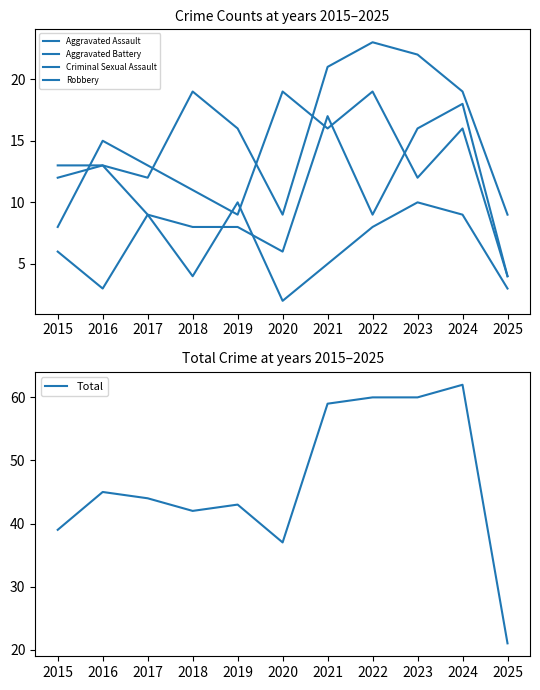

Which series ends up on top after the final intersection of Aggravated Battery and Robbery?

Aggravated Battery